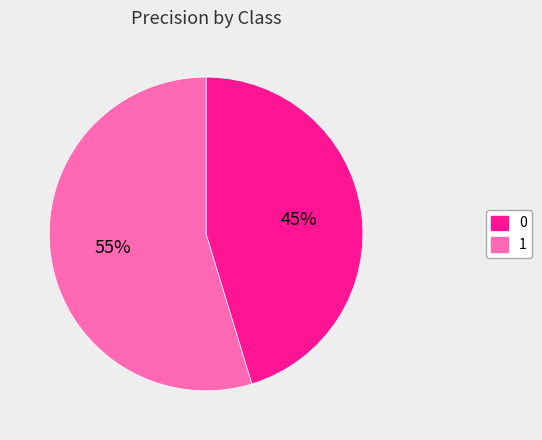

Count the number of slices in the pie.

2